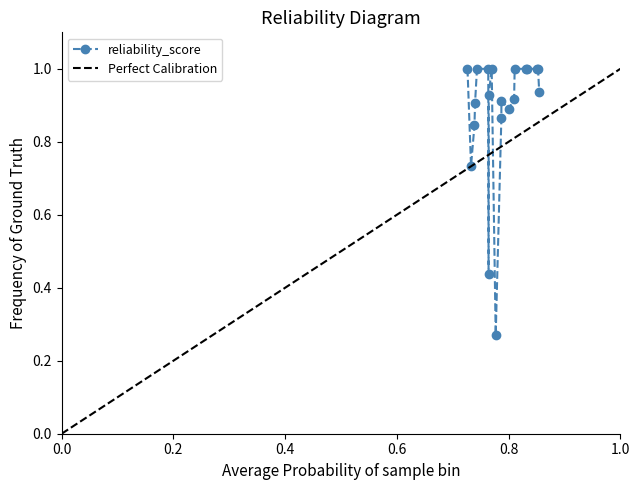

What is the maximum value for reliability_score?

1.0